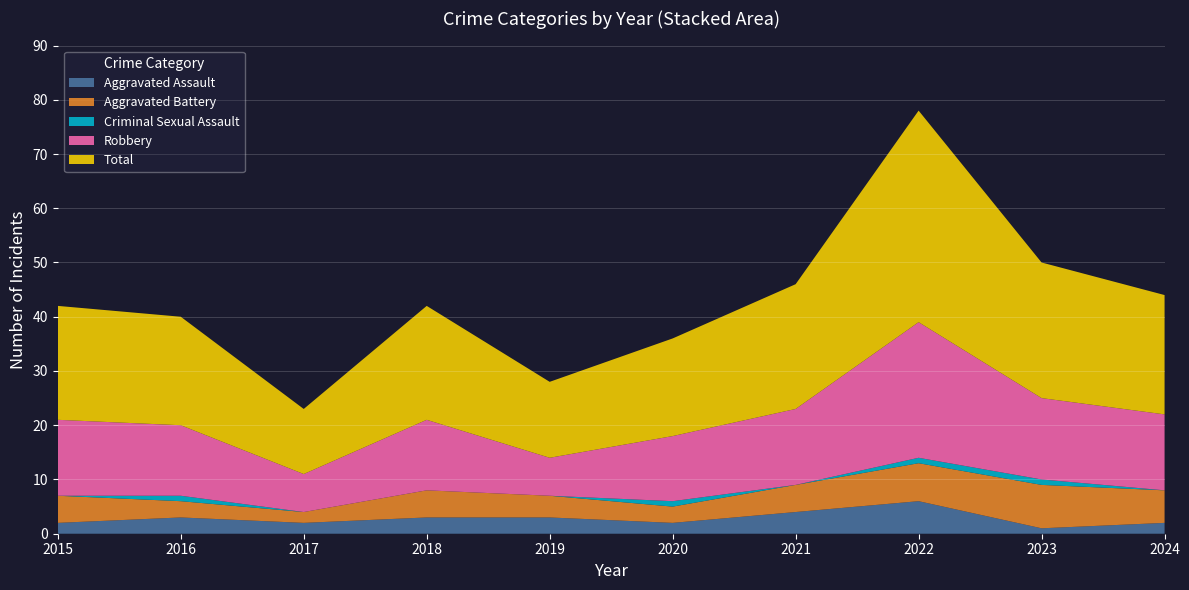

Reading left to right, what are all the values shown in this chart?

Aggravated Assault: 2	3	2	3	3	2	4	6	1	2
Aggravated Battery: 5	3	2	5	4	3	5	7	8	6
Criminal Sexual Assault: 0	1	0	0	0	1	0	1	1	0
Robbery: 14	13	7	13	7	12	14	25	15	14
Total: 21	20	12	21	14	18	23	39	25	22